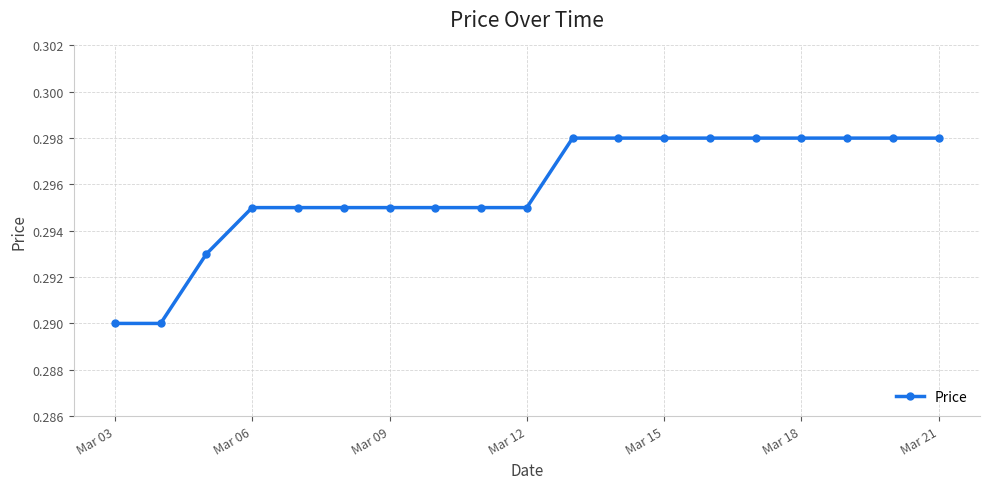

What is the average value?

0.3